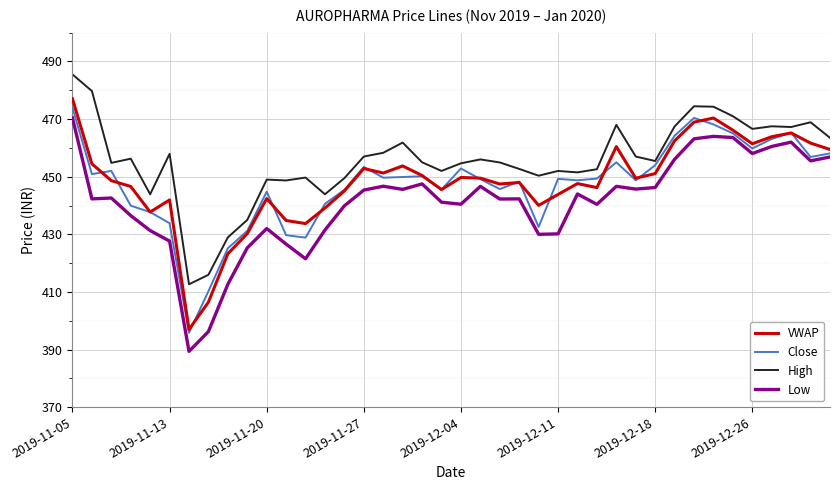

True or false: Low and High intersect in this chart.

False